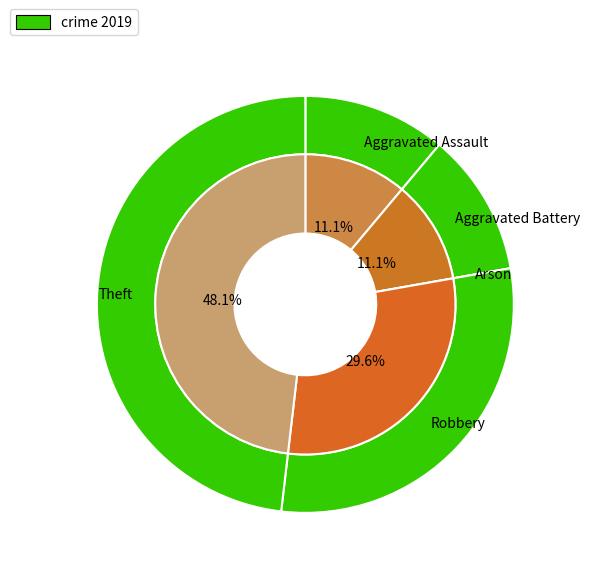

Do Aggravated Assault and Theft together represent more than half of the pie?

Yes